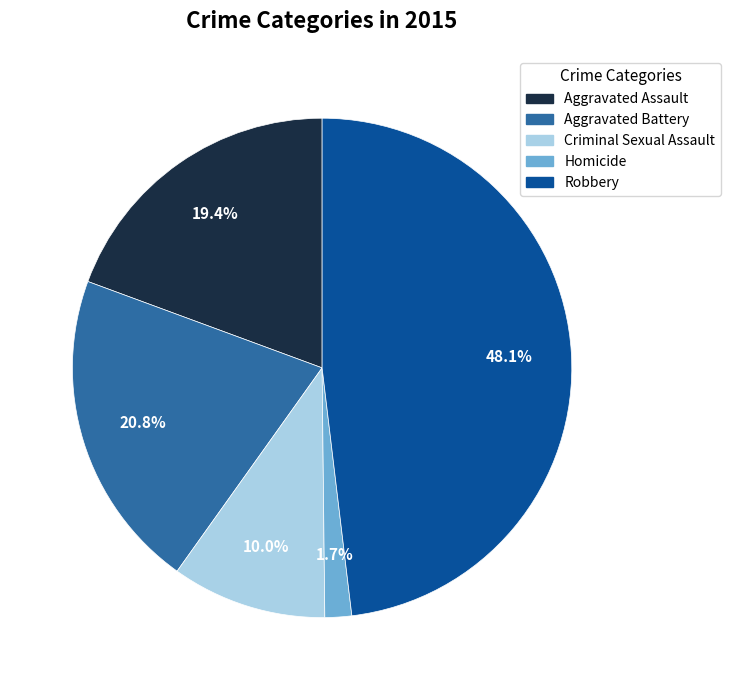

True or false: Aggravated Battery accounts for 31% of the total.

False